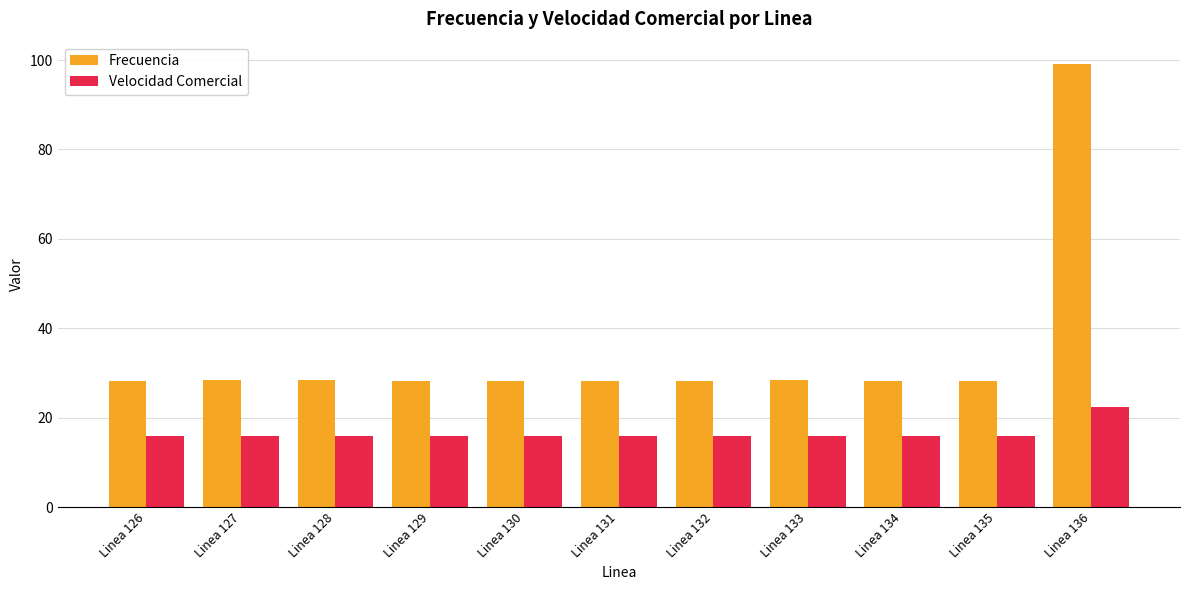

True or false: Frecuencia has a value of 28.2 at Linea 131.

True